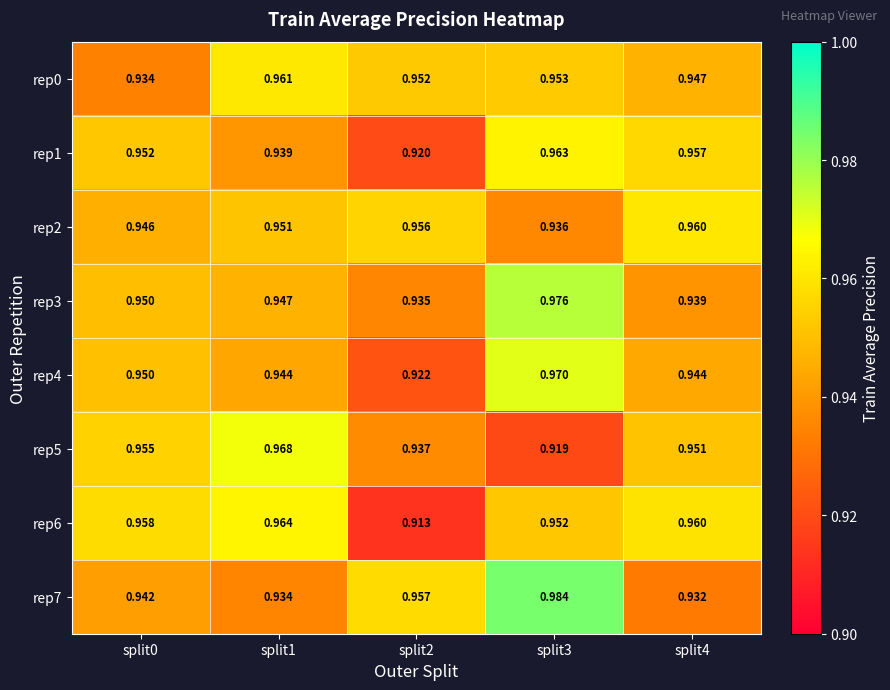

Is the value of rep5 at split3 greater than the value of rep2 at split4?

No